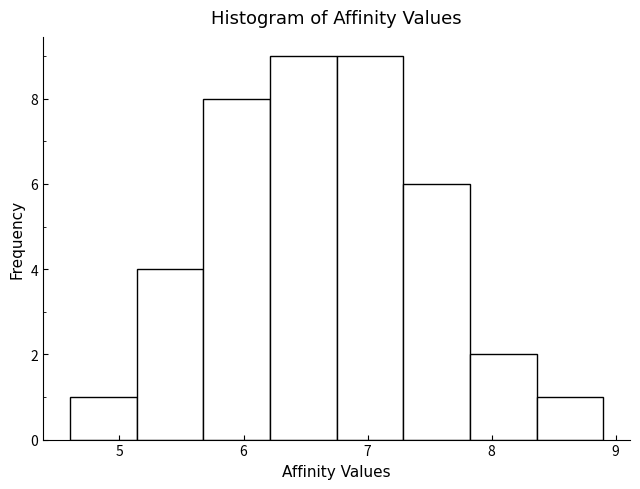

How tall is the bar that spans 5.7 to 6.2 on the x-axis? Neither the bar edges nor the heights are printed on the chart, so give them approximately, as read against the axes.

8